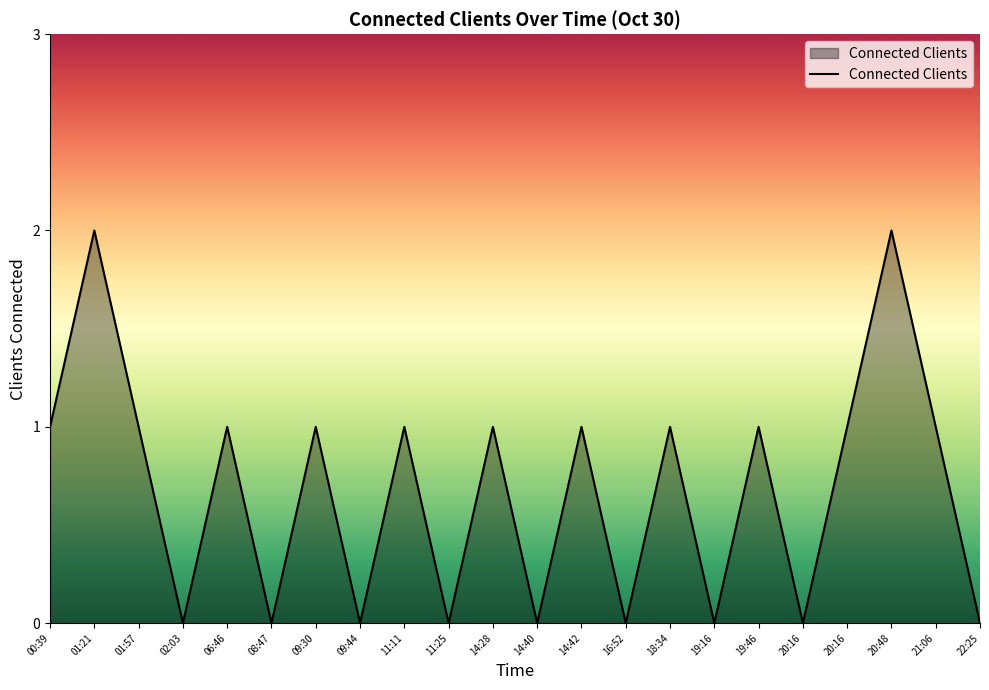

Does the chart display data point markers on the line(s)?

No